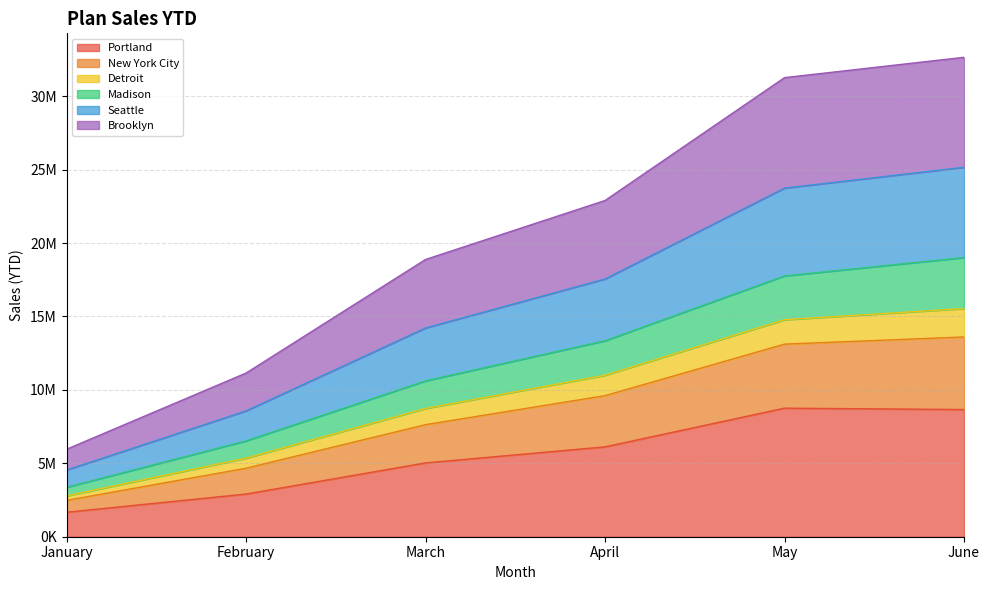

The Portland series shows 760357 at February. True or false?

False